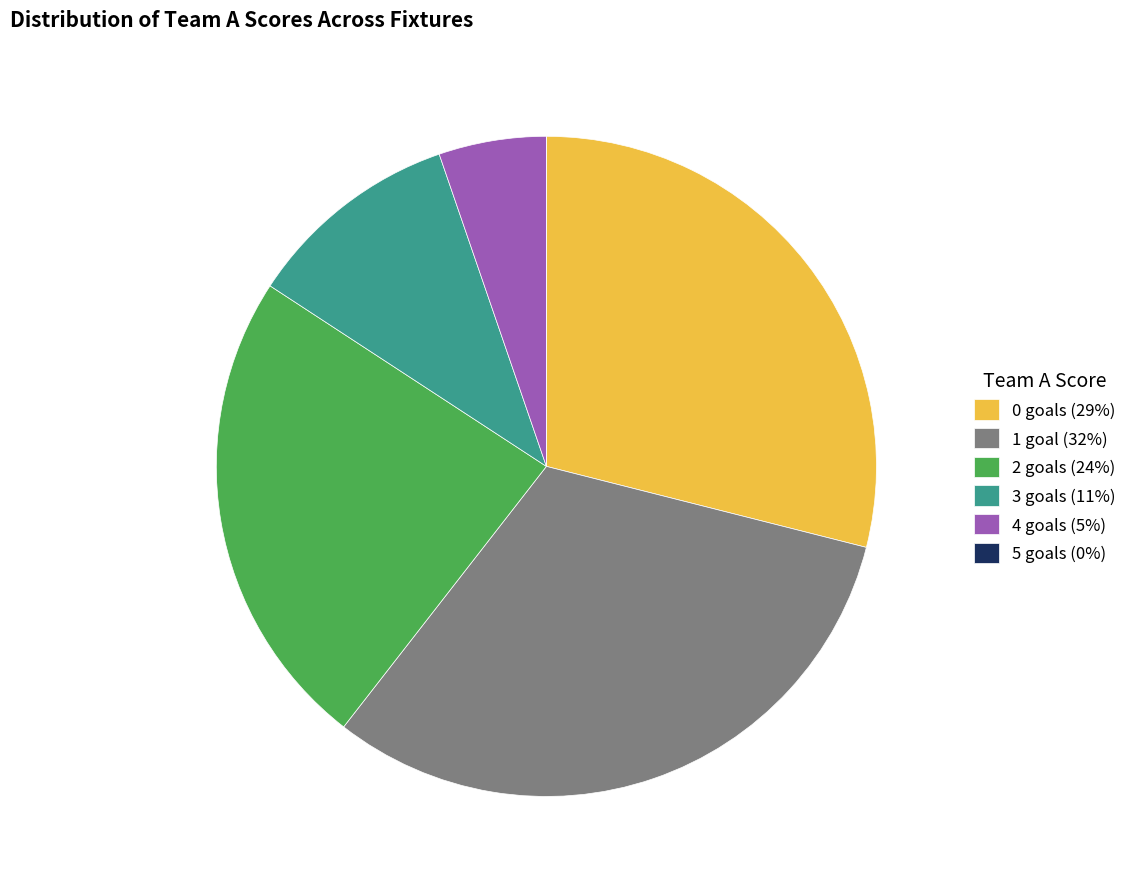

True or false: 2 goals (24%) accounts for 24% of the total.

True